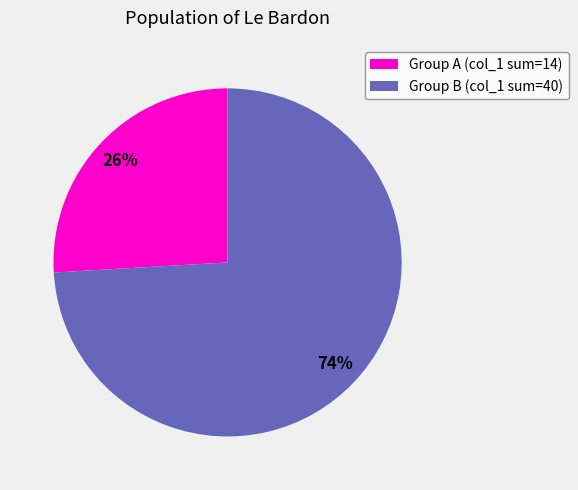

Does any single category account for the majority?

Yes